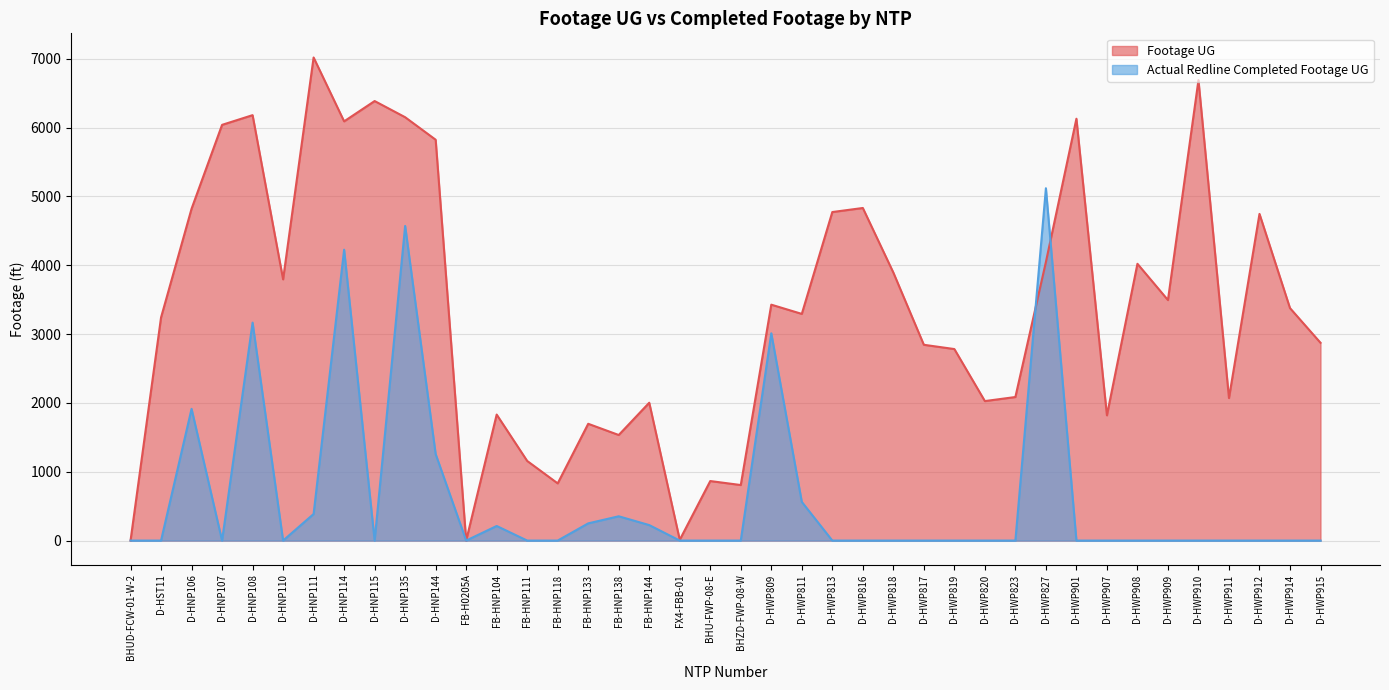

At which label does Footage UG first exceed 3378?

D-HNP106